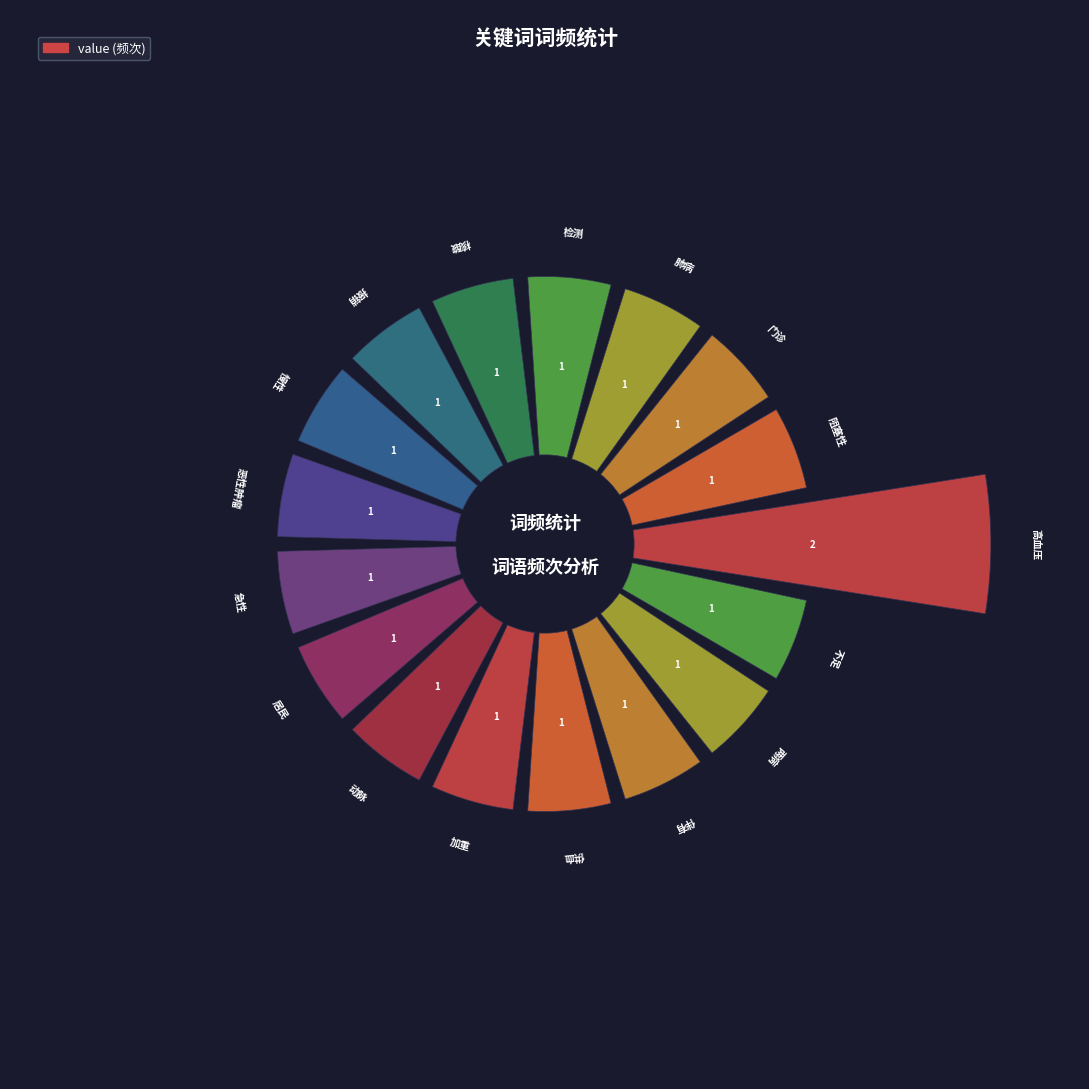

Reading left to right, transcribe all the data shown in this chart.

2	1	1	1	1	1	1	1	1	1	1	1	1	1	1	1	1